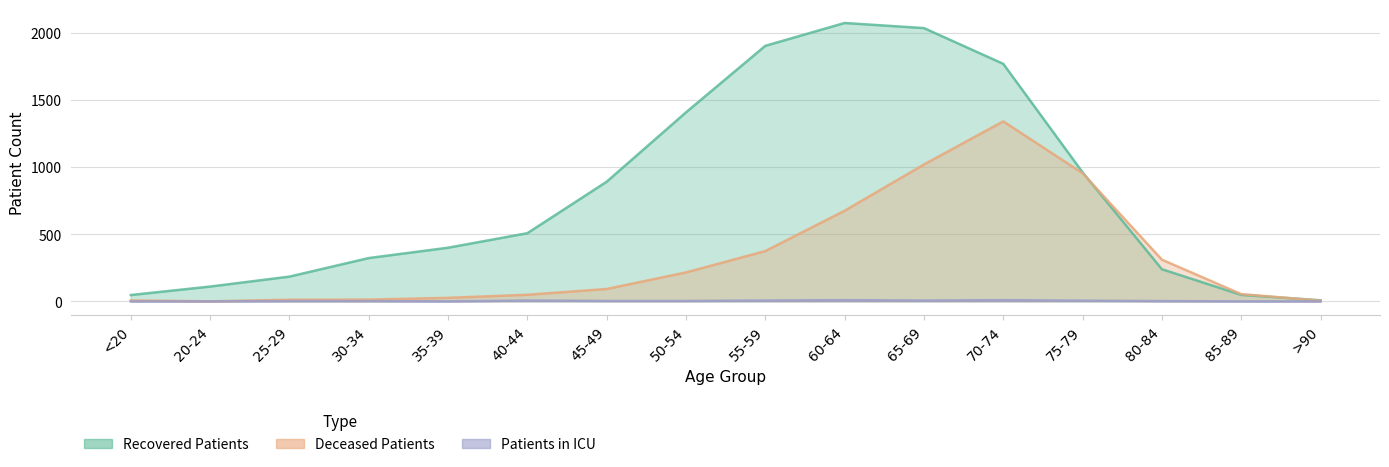

What value does the deceased_patients series have at 60-64, to the nearest 50?

650